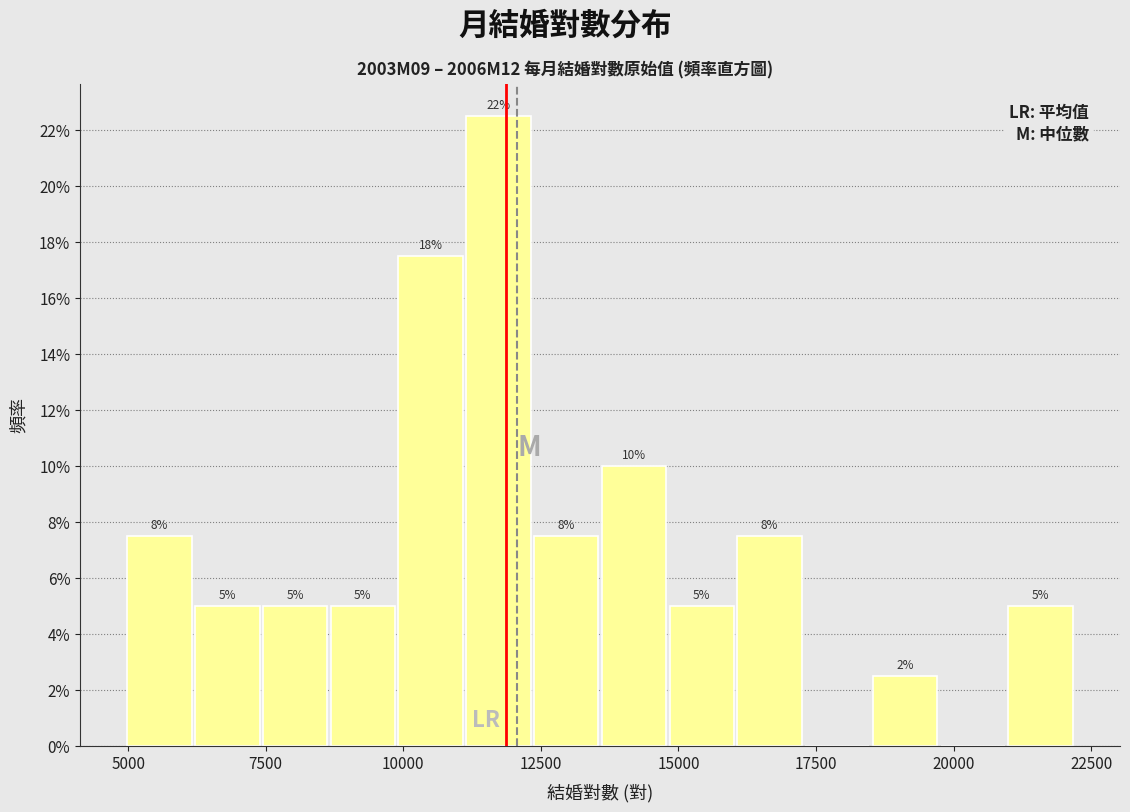

Read against the x-axis, roughly where is the centre of the tallest bar?

11500